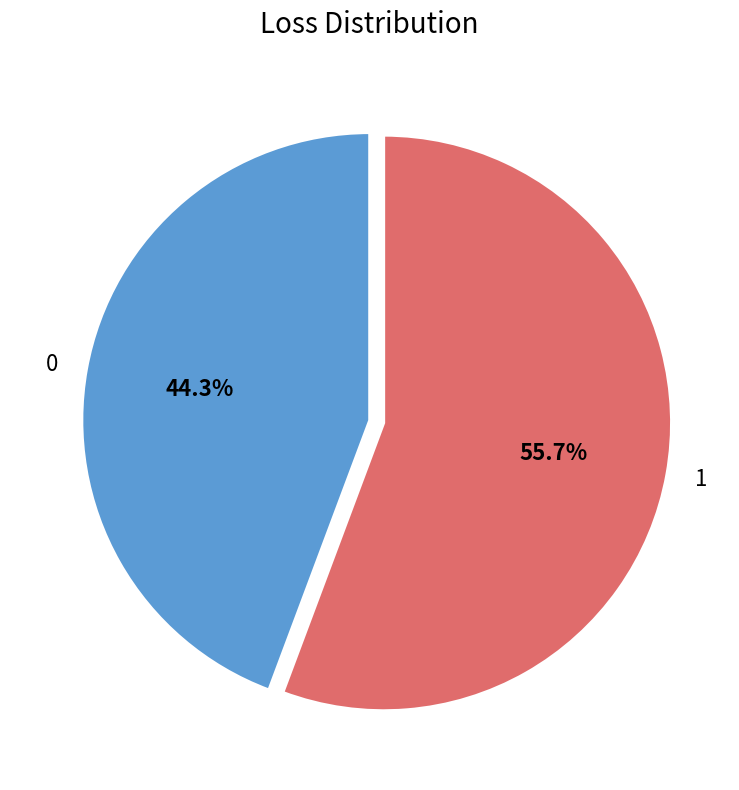

What percentage is the 1 slice, to the nearest percent?

56%